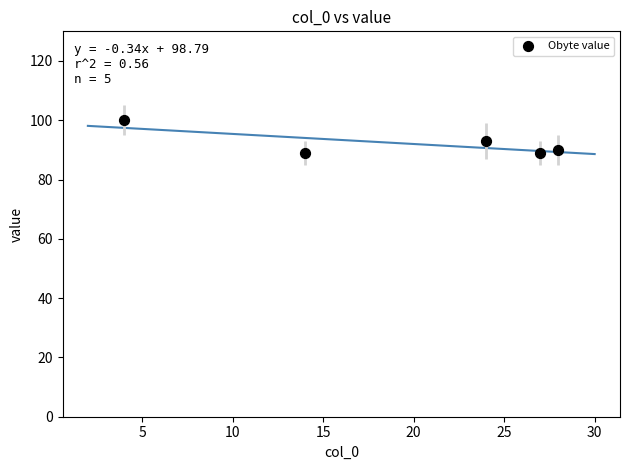

What is the range of Y values (max minus min)?

11